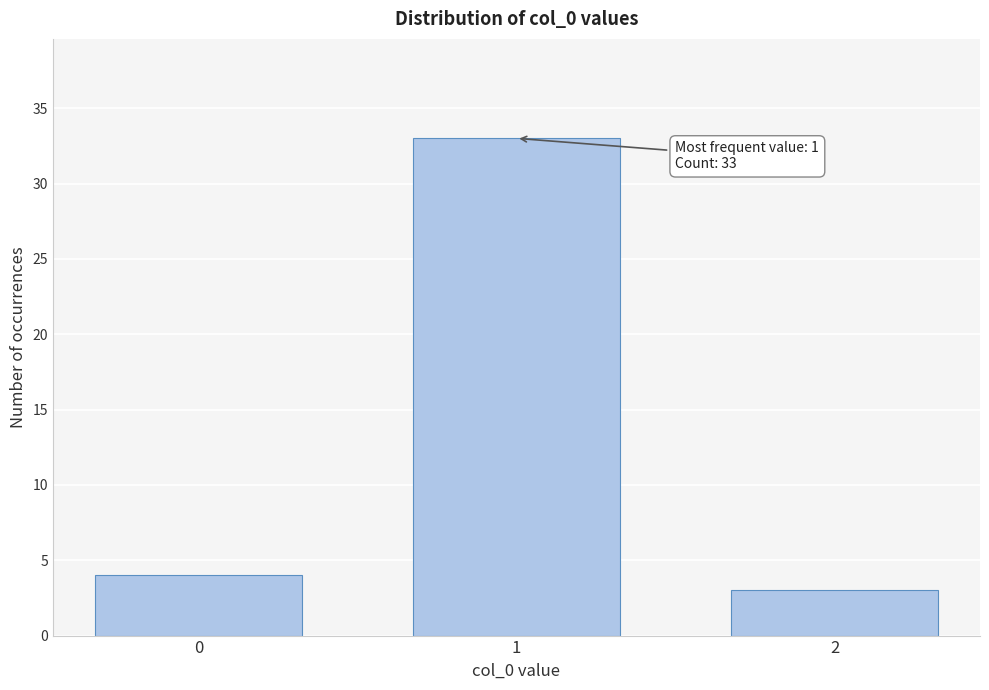

Reading left to right, extract all data points from this chart.

4	33	3